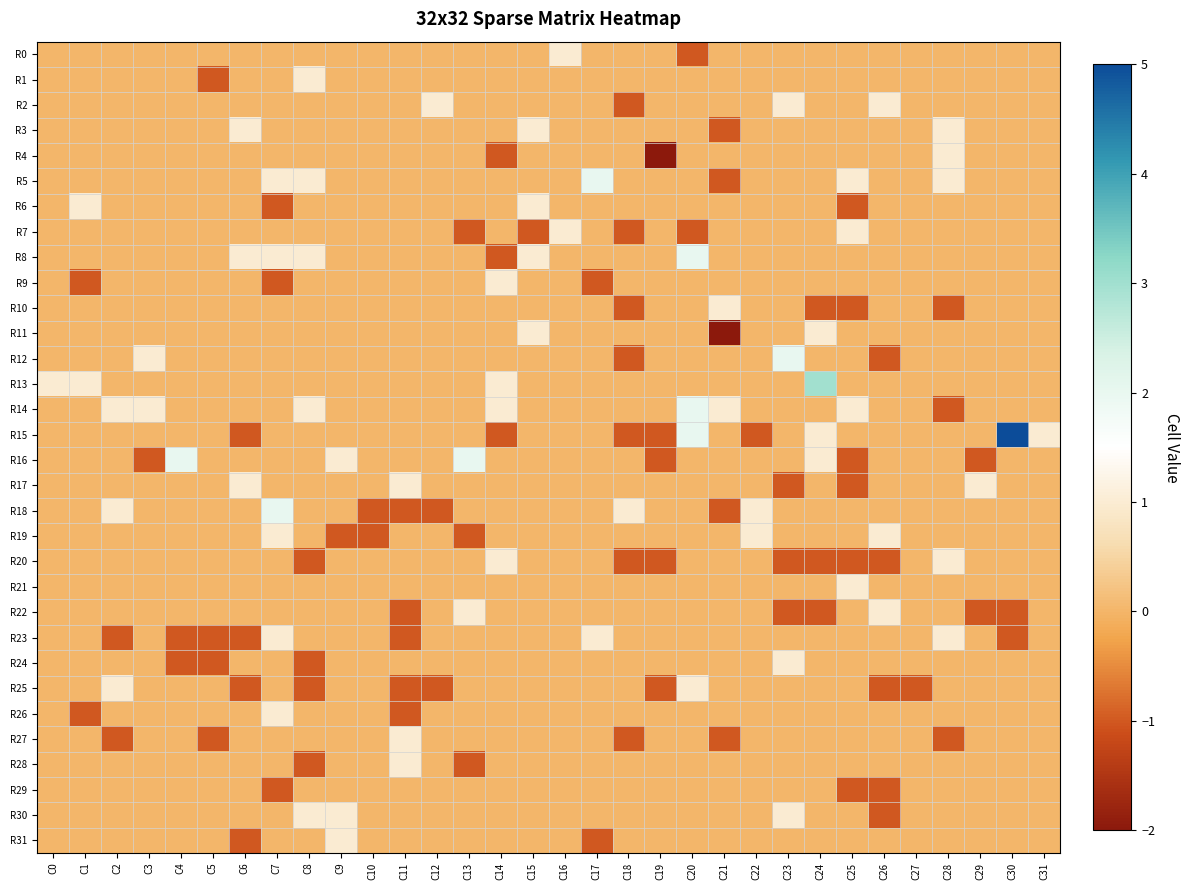

At which category does the chart reach its peak across all series?

C30